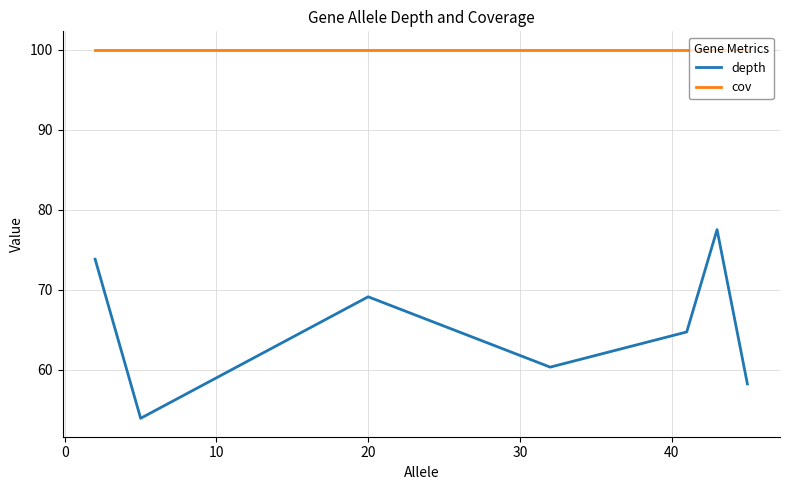

What is the sum of all depth values?

457.5